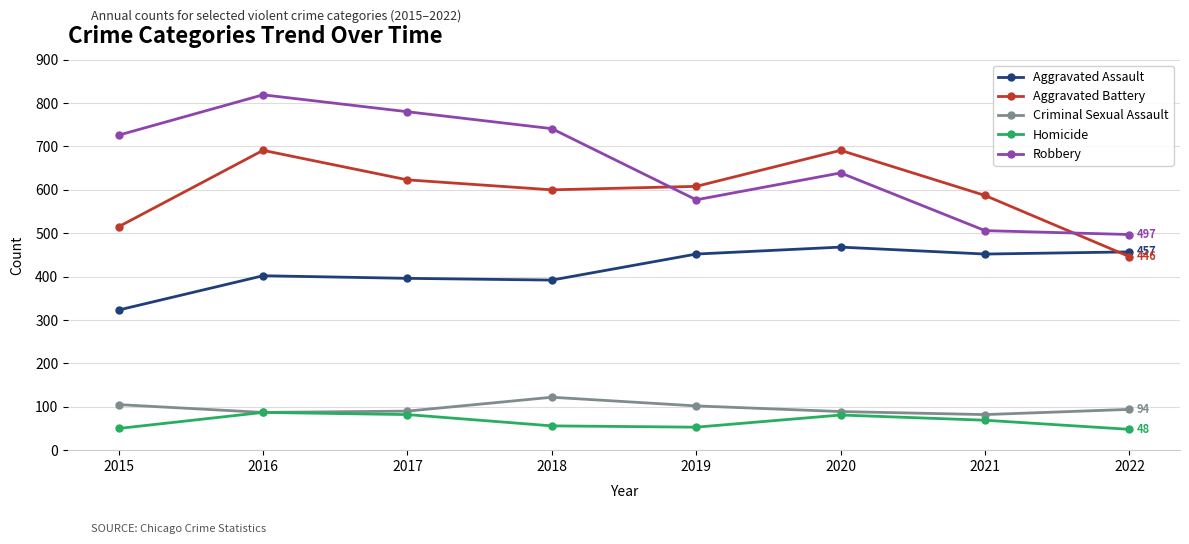

At which category does Aggravated Battery reach its first local valley?

2018